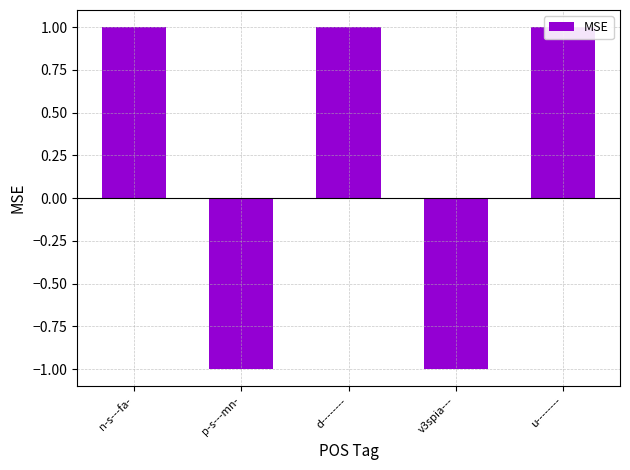

Rank the categories by value from highest to lowest.

n-s---fa-, d--------, u--------, p-s---mn-, v3spia---